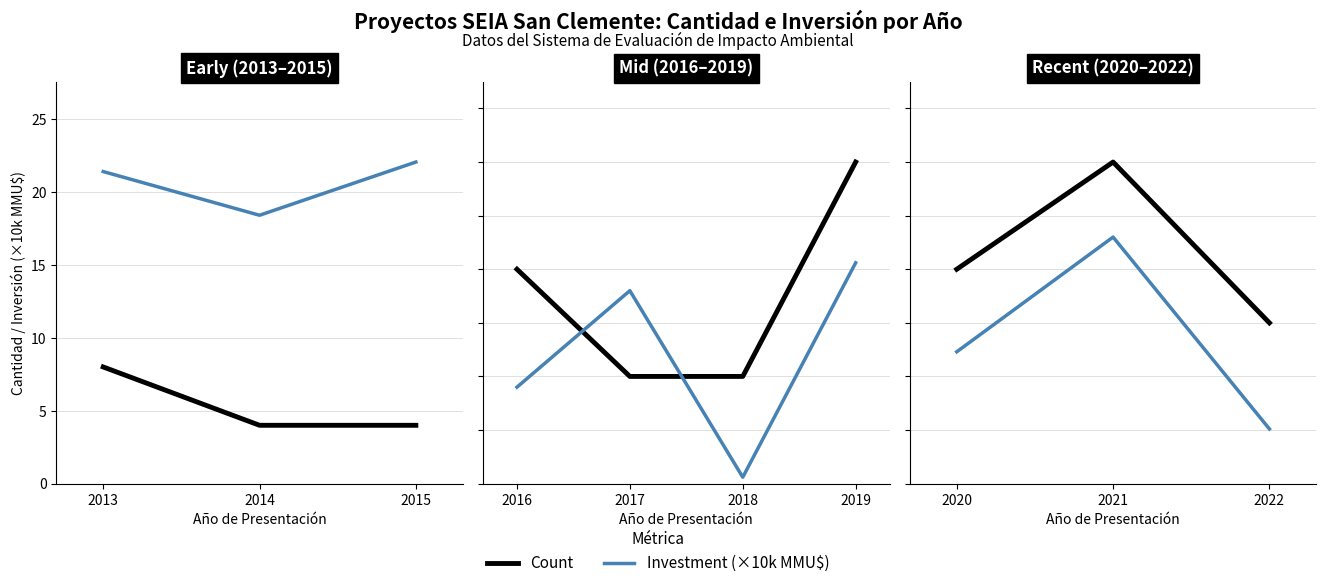

True or false: Investment (×10k MMU$) has a value of 0.6 at 2022.

False